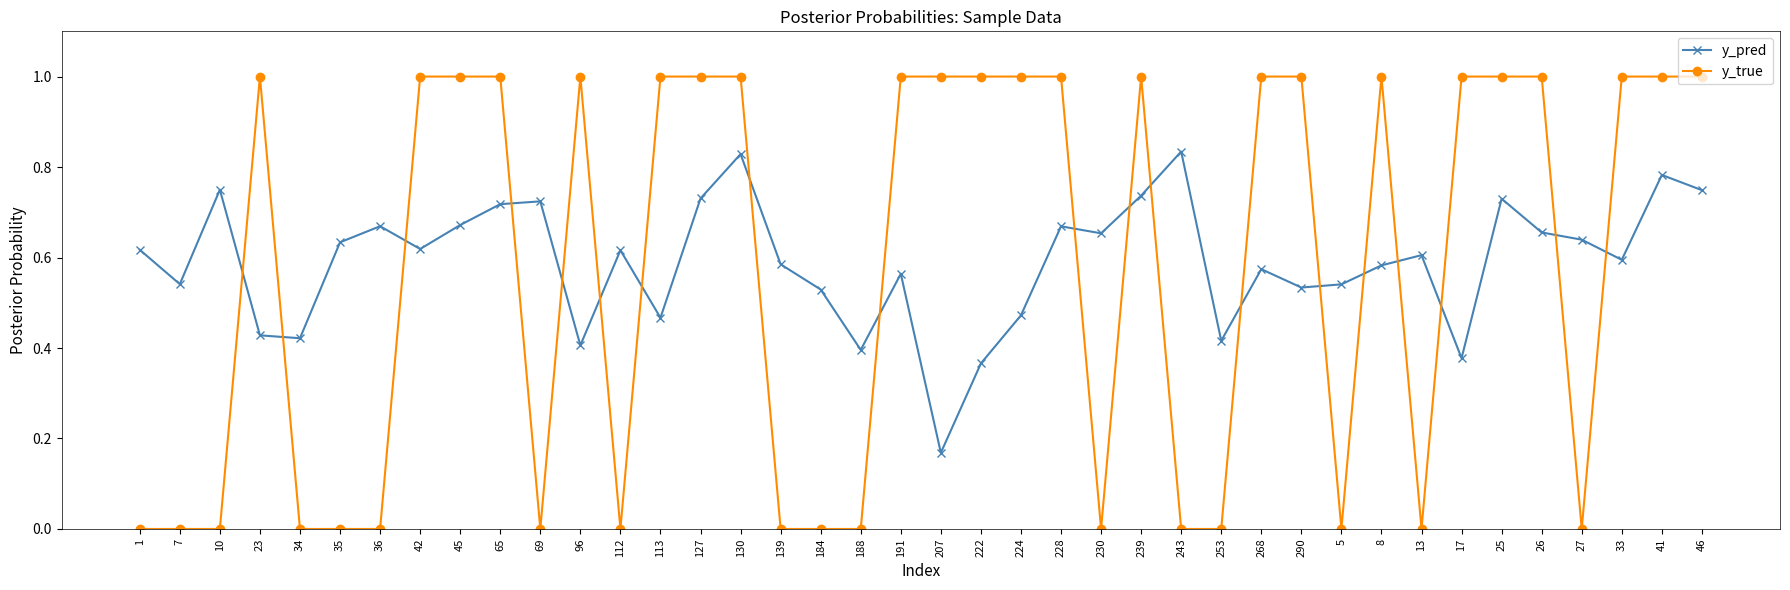

Which series has the largest total across all categories?

y_pred